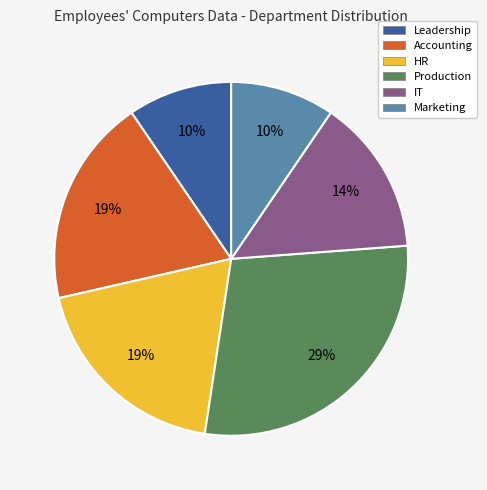

What percentage is the Production slice, to the nearest percent?

29%